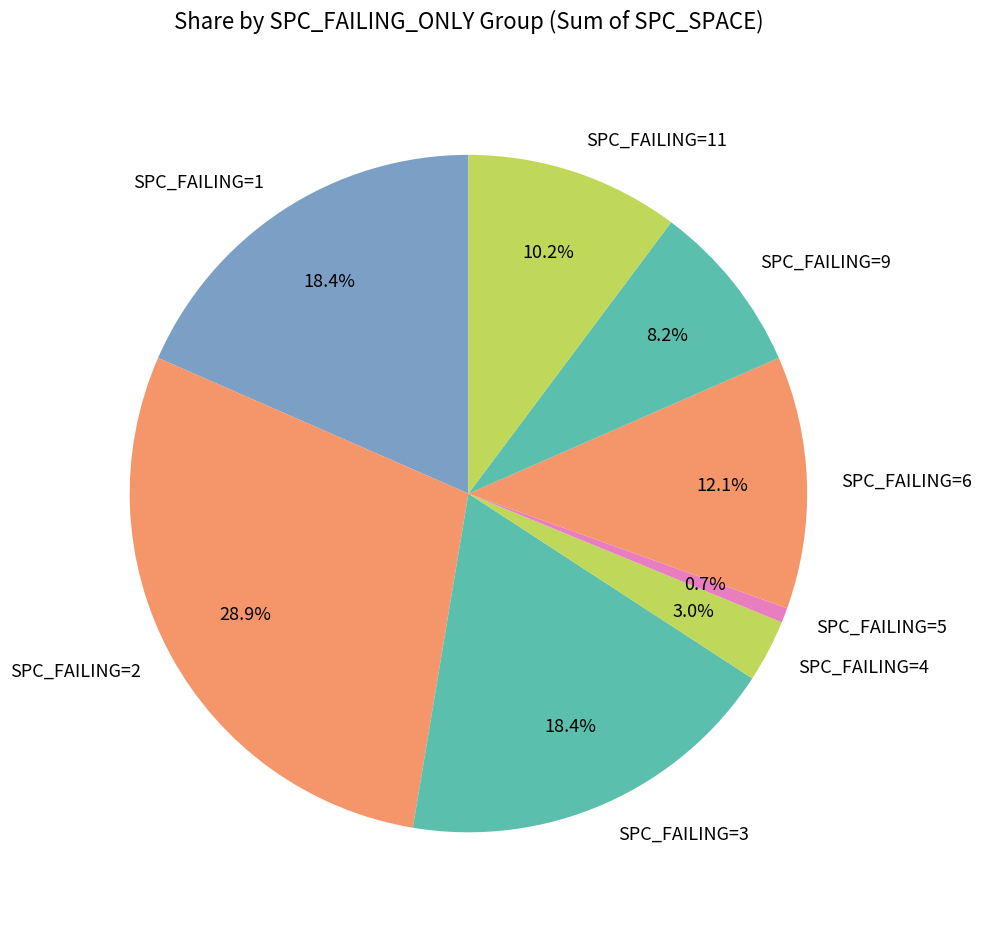

What is the largest slice in the pie chart?

SPC_FAILING=2